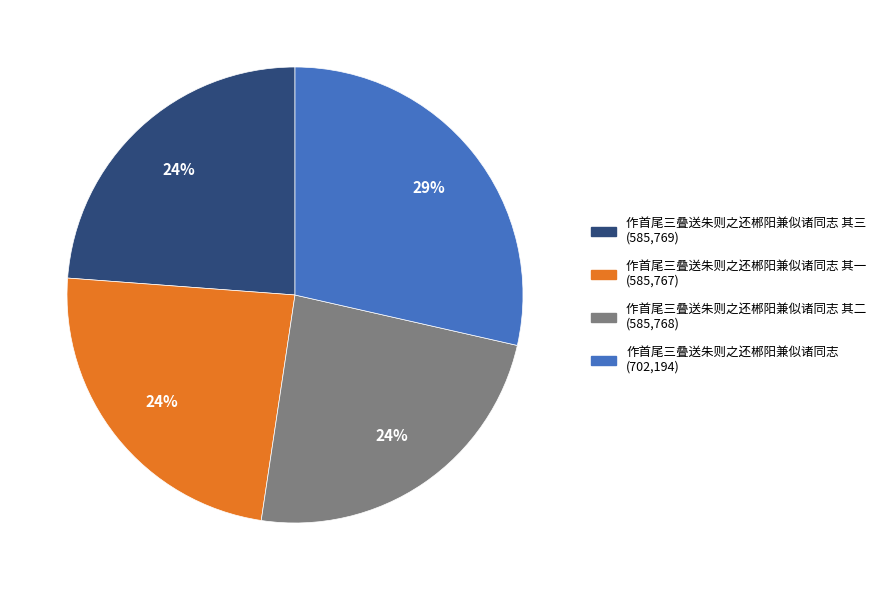

Is there a majority slice in this chart?

No